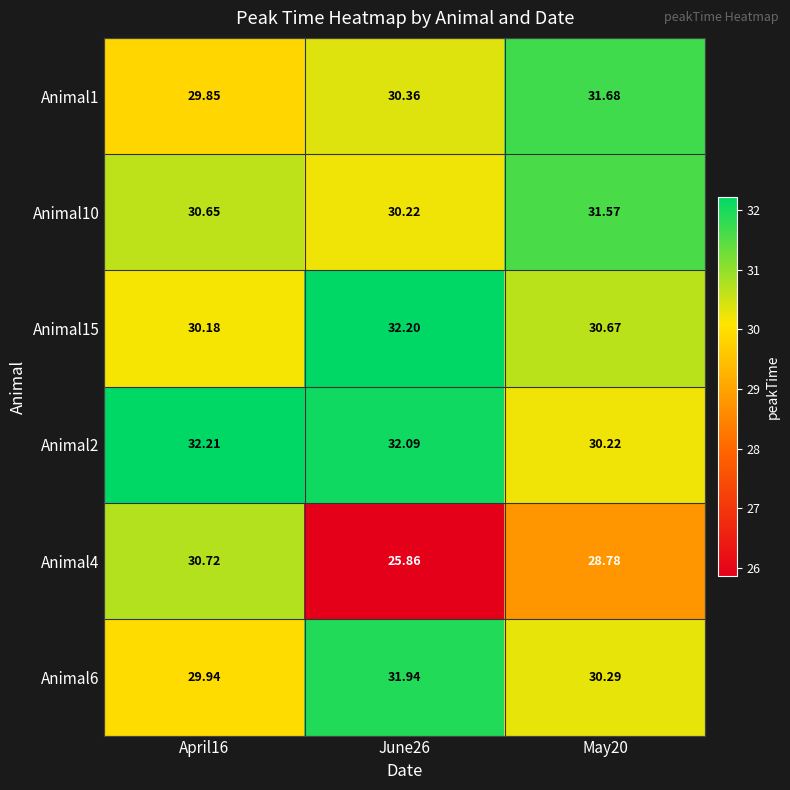

Is the value of Animal2 at April16 greater than the value of Animal4 at April16?

Yes